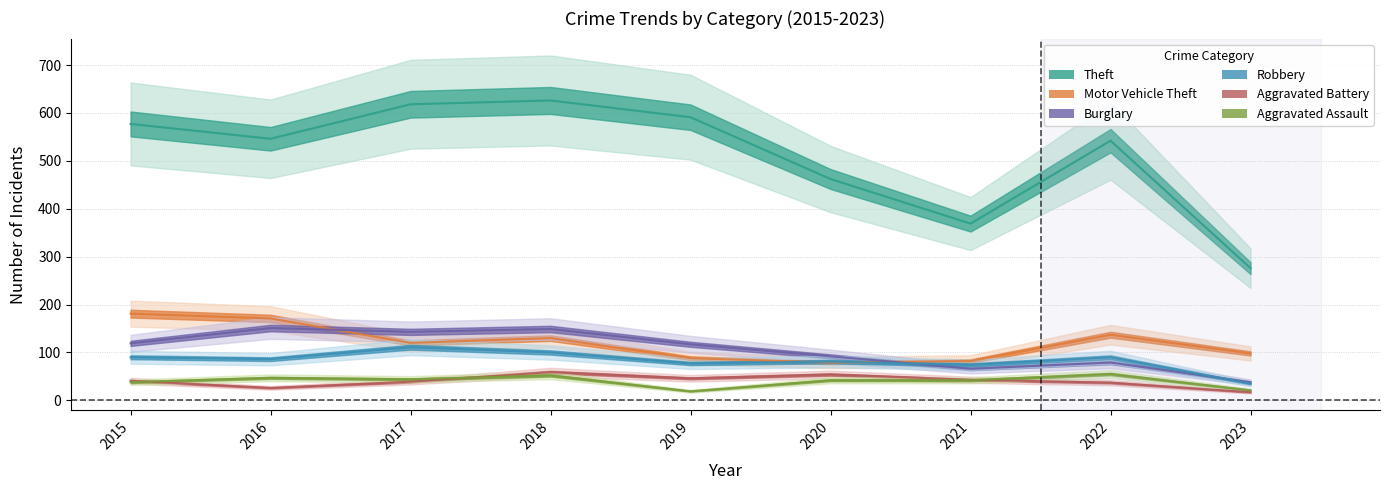

What is the difference between the maximum and minimum values in the Burglary series?

113